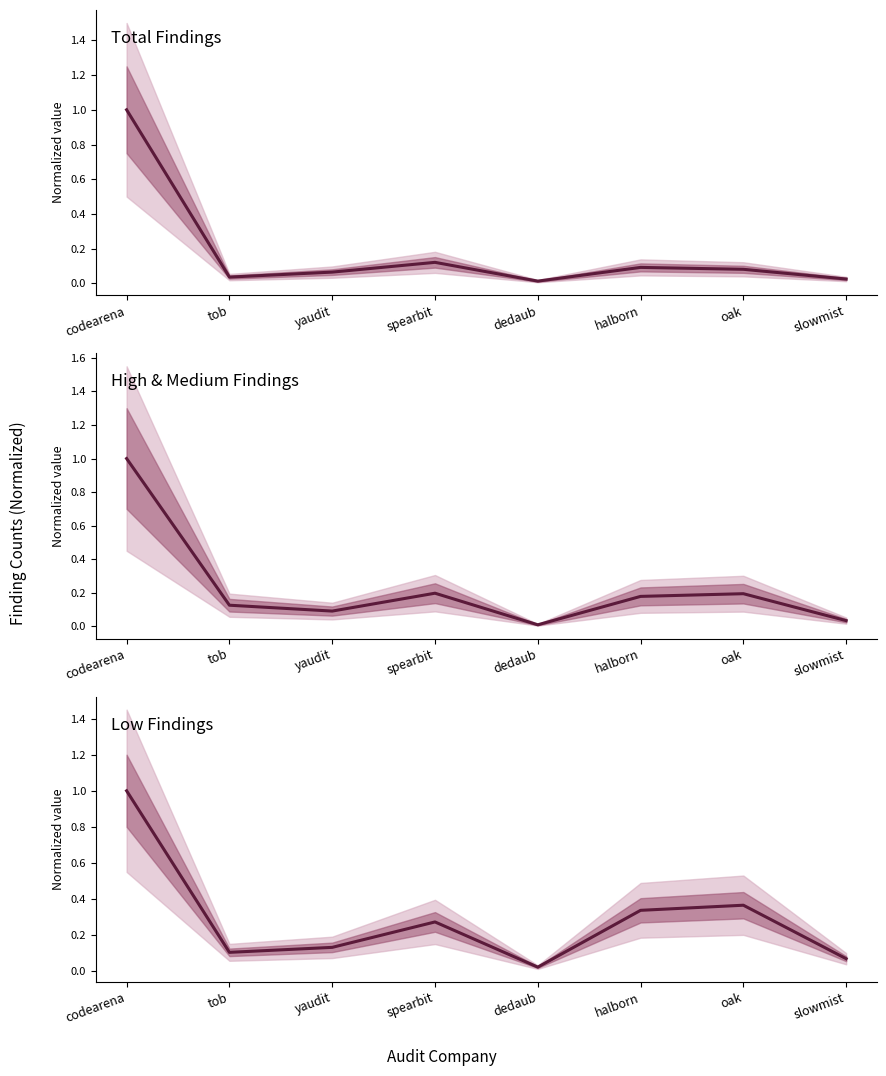

At slowmist, list the series in order from largest to smallest.

Low Findings, High & Medium Findings, Total Findings